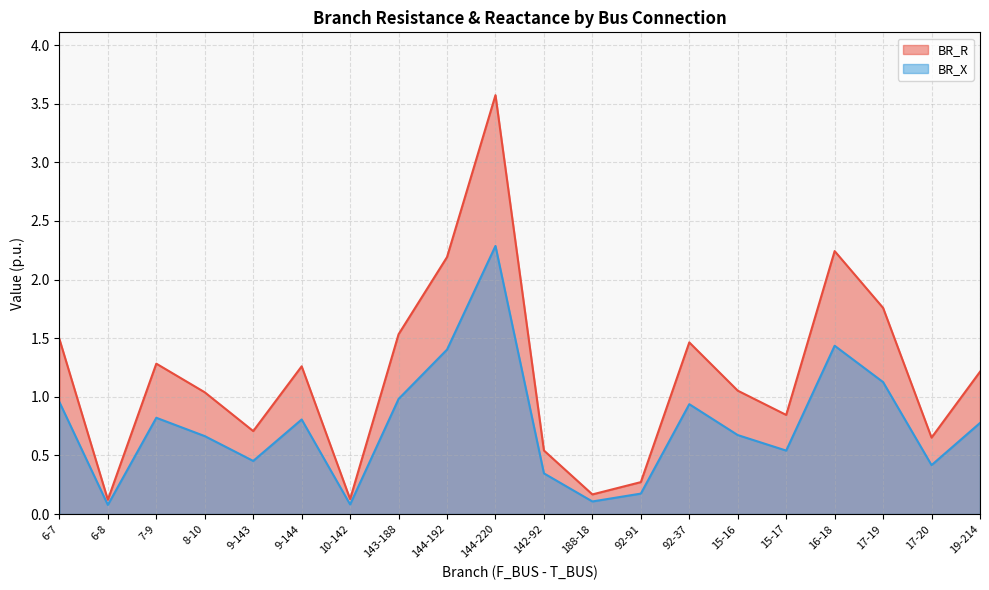

Between 6-7 and 19-214, which series saw the biggest shift?

BR_R